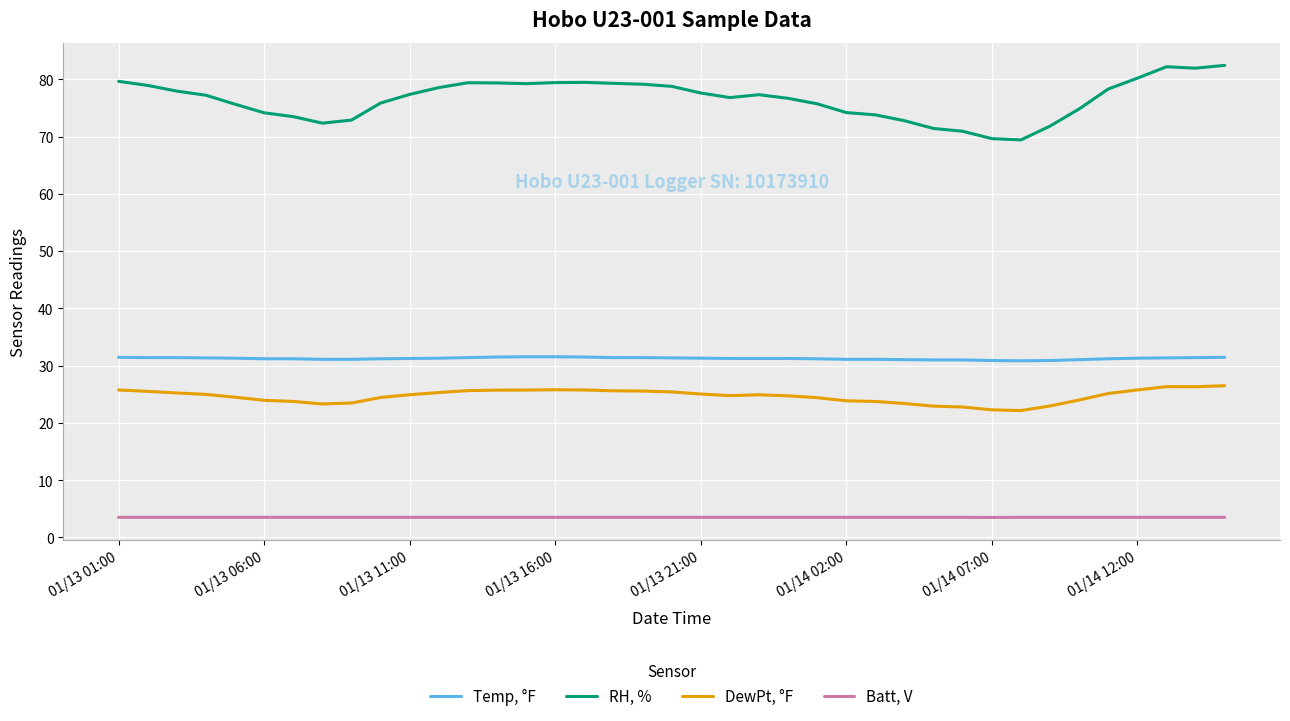

What is the maximum value for DewPt, °F?

26.5